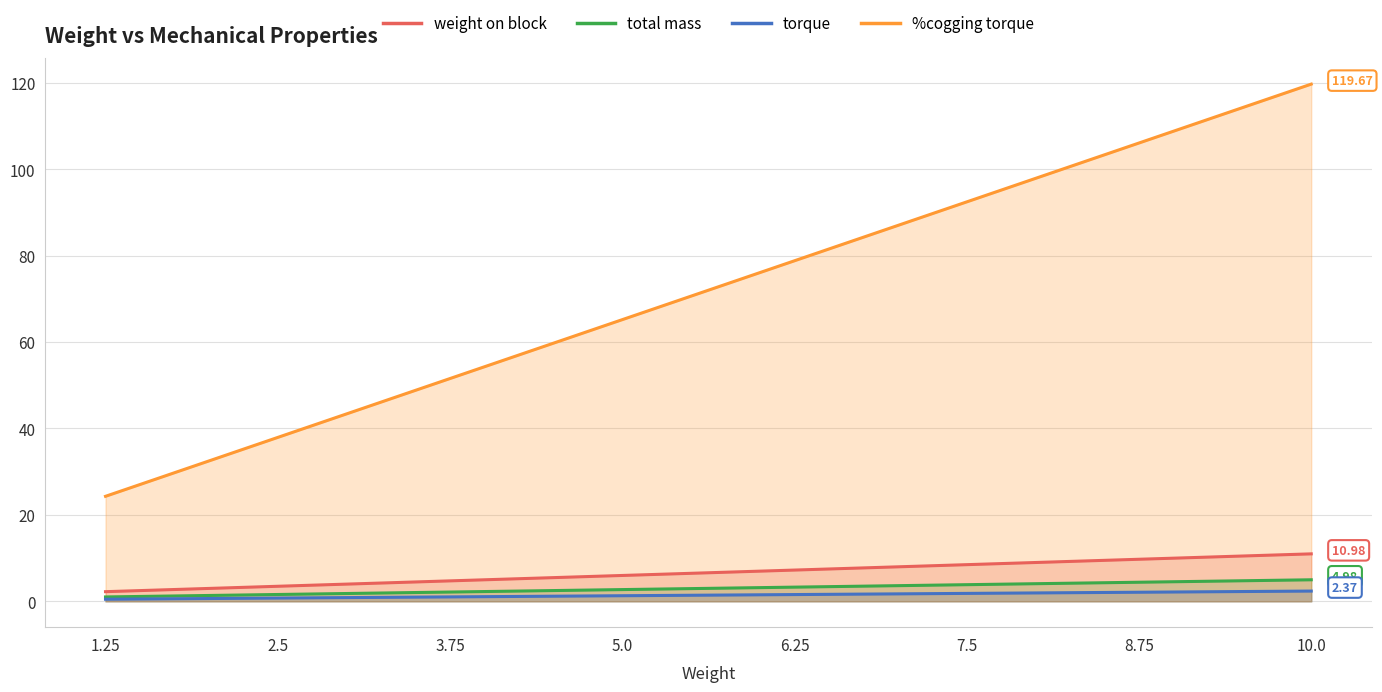

At which label is total mass closest to 2?

3.75